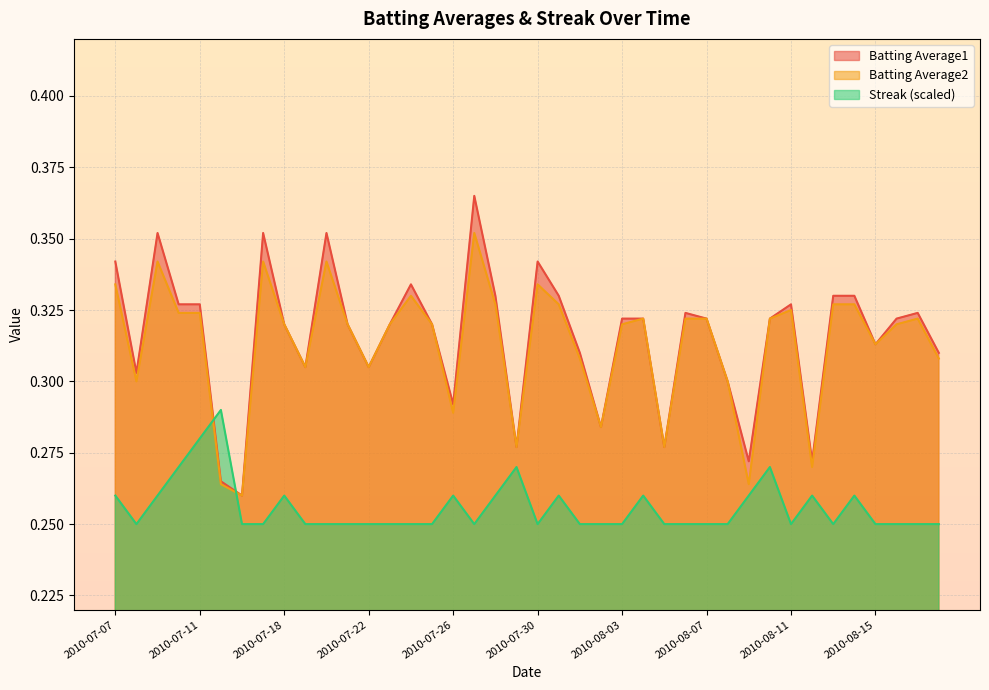

The value of Batting Average2 at 2010-07-27 is 0.4. True or false?

True